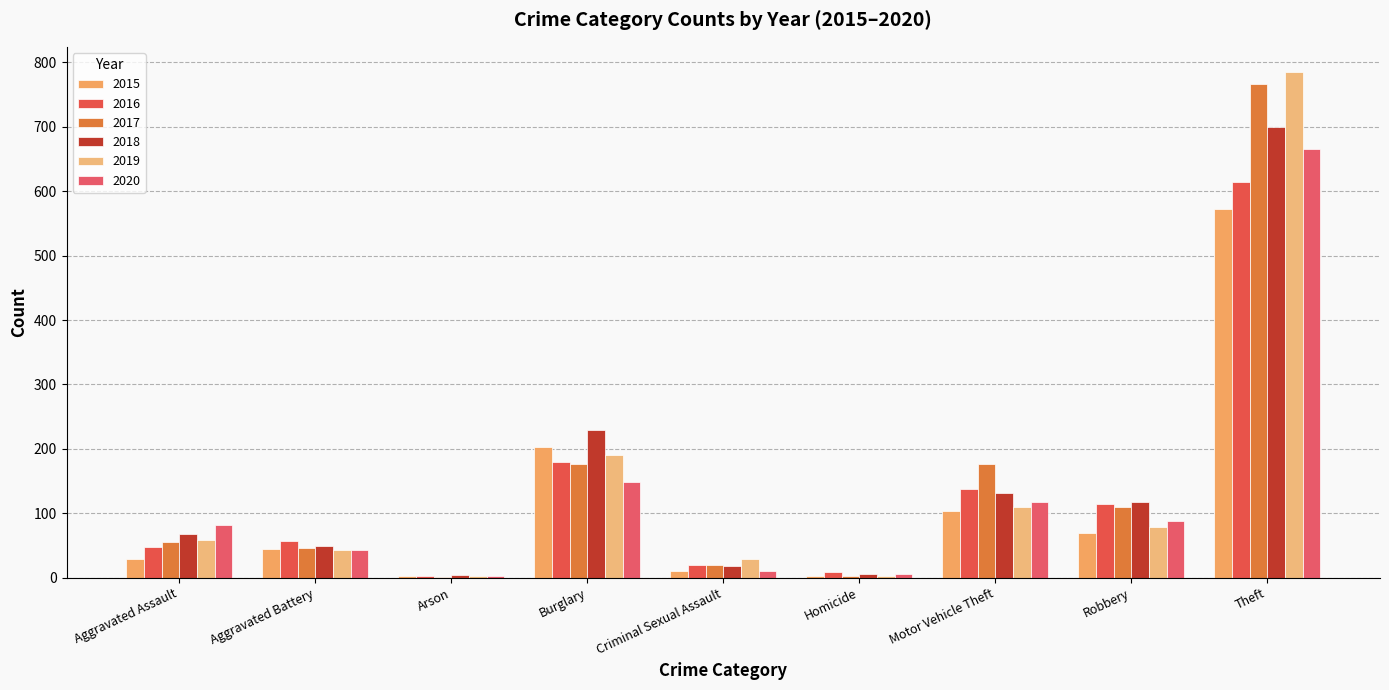

Reading left to right, what are all the values shown in this chart?

2015: 29	45	2	203	11	3	103	70	572
2016: 48	57	3	179	20	8	138	115	615
2017: 55	46	1	177	19	2	176	109	767
2018: 67	49	4	230	18	5	132	117	699
2019: 58	43	2	191	29	3	110	78	785
2020: 81	43	3	148	11	6	118	88	665